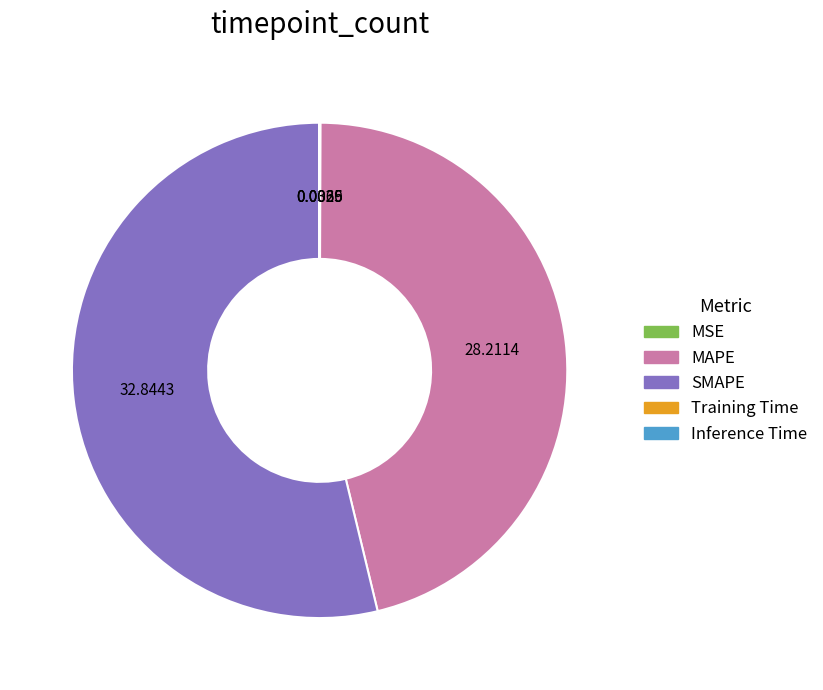

What is the largest slice in the pie chart?

SMAPE